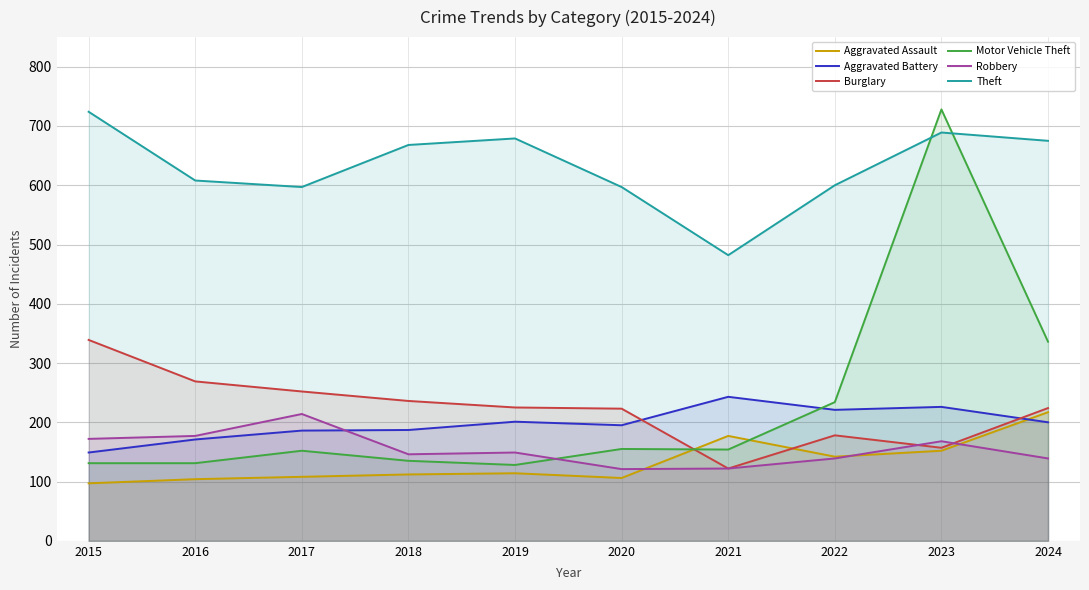

Is the value of Motor Vehicle Theft at 2016 greater than the value of Theft at 2023?

No